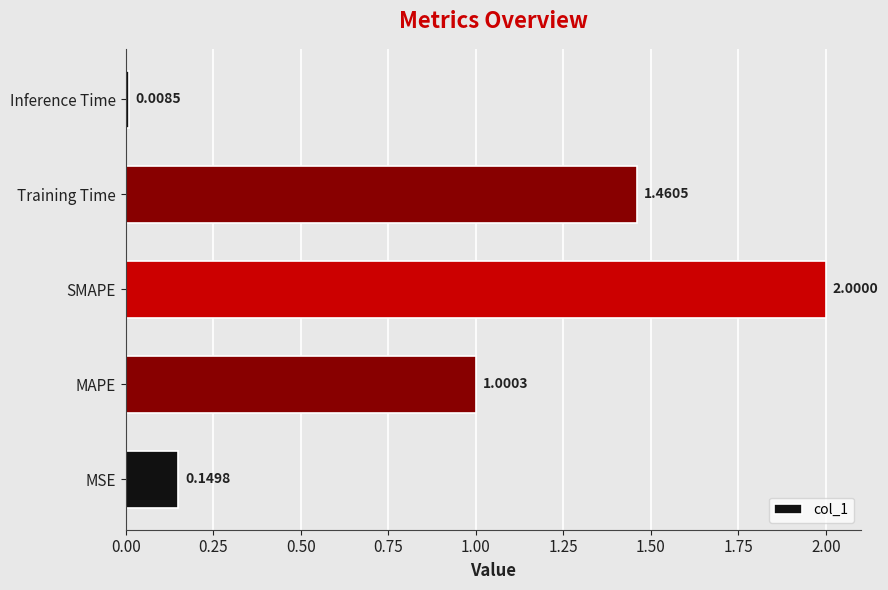

Rank the categories by value from highest to lowest.

SMAPE, Training Time, MAPE, MSE, Inference Time